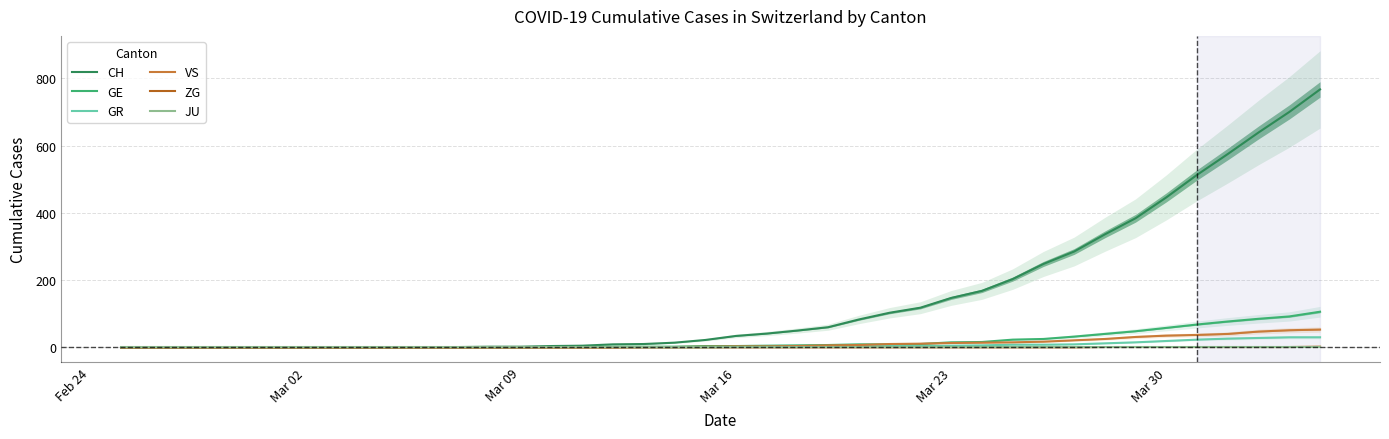

List the series in order of their peak value, lowest first.

JU, ZG, GR, VS, GE, CH